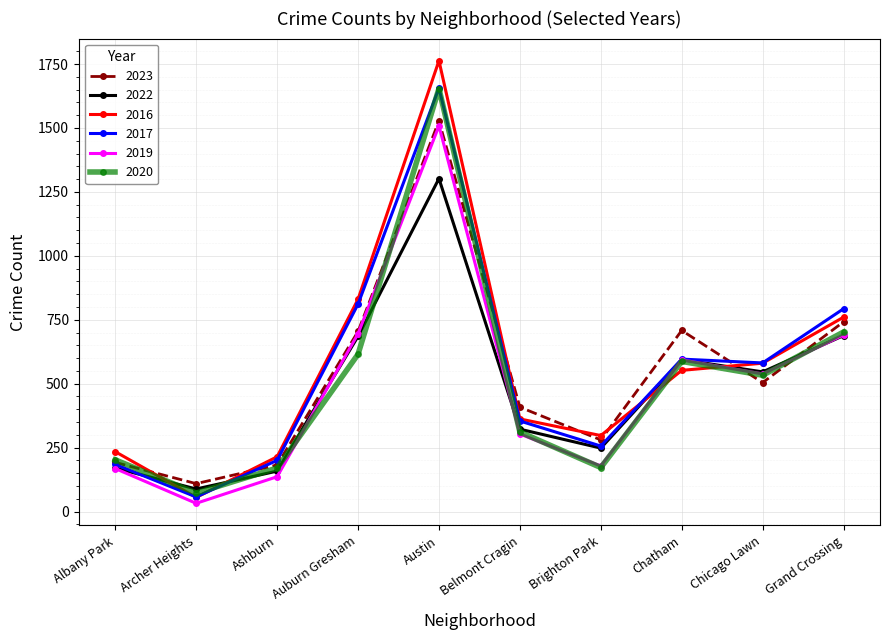

What is the label of the 2nd point from the left?

Archer Heights